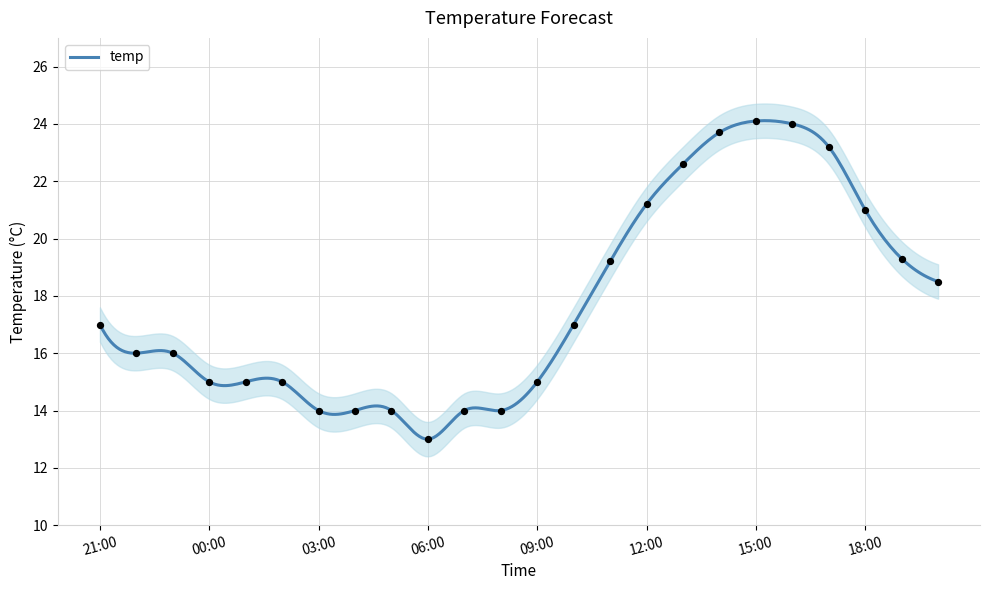

What is the change in value from 2025-07-08 09:00 to 2025-07-08 16:00?

+9.0